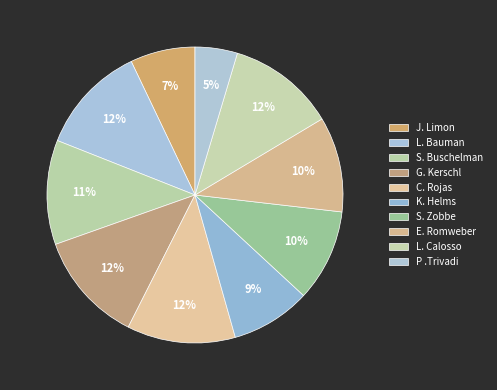

To the nearest percent, what percentage of the pie is L. Bauman?

12%